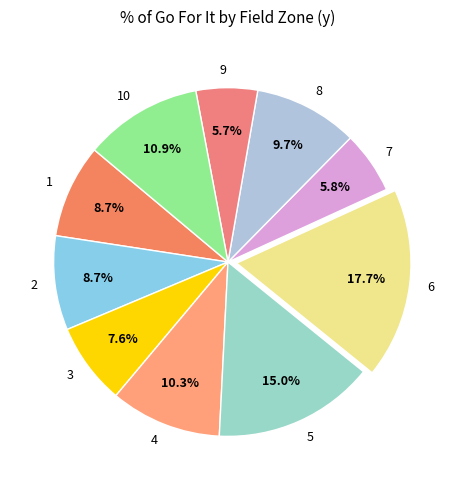

Is the sum of 4 and 8 greater than half?

No